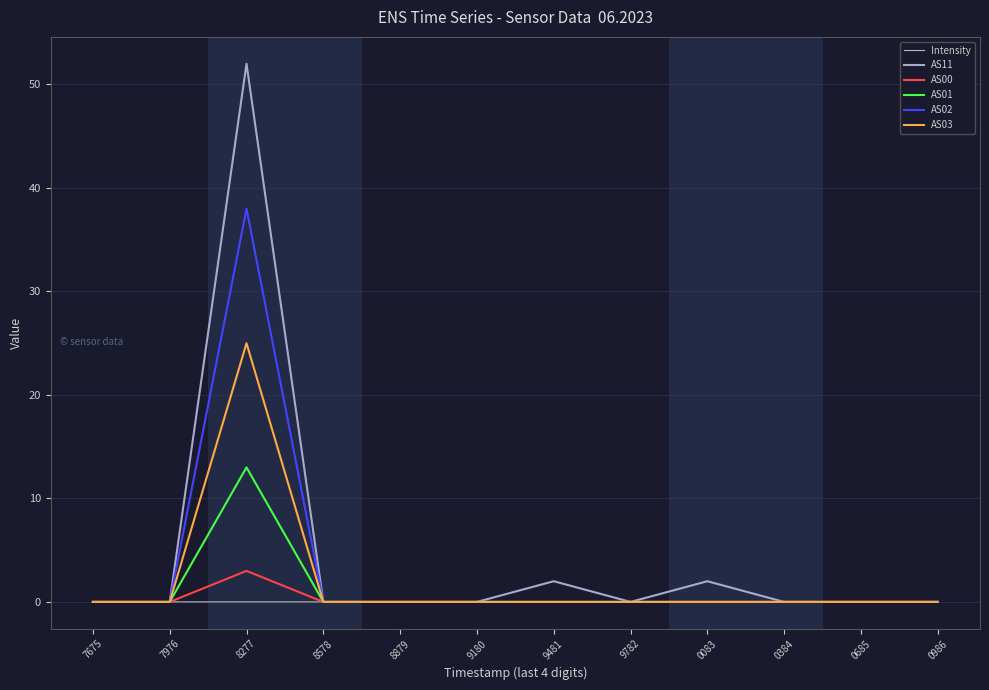

Rank the series by their maximum value, from highest to lowest.

AS11, AS02, AS03, AS01, AS00, Intensity